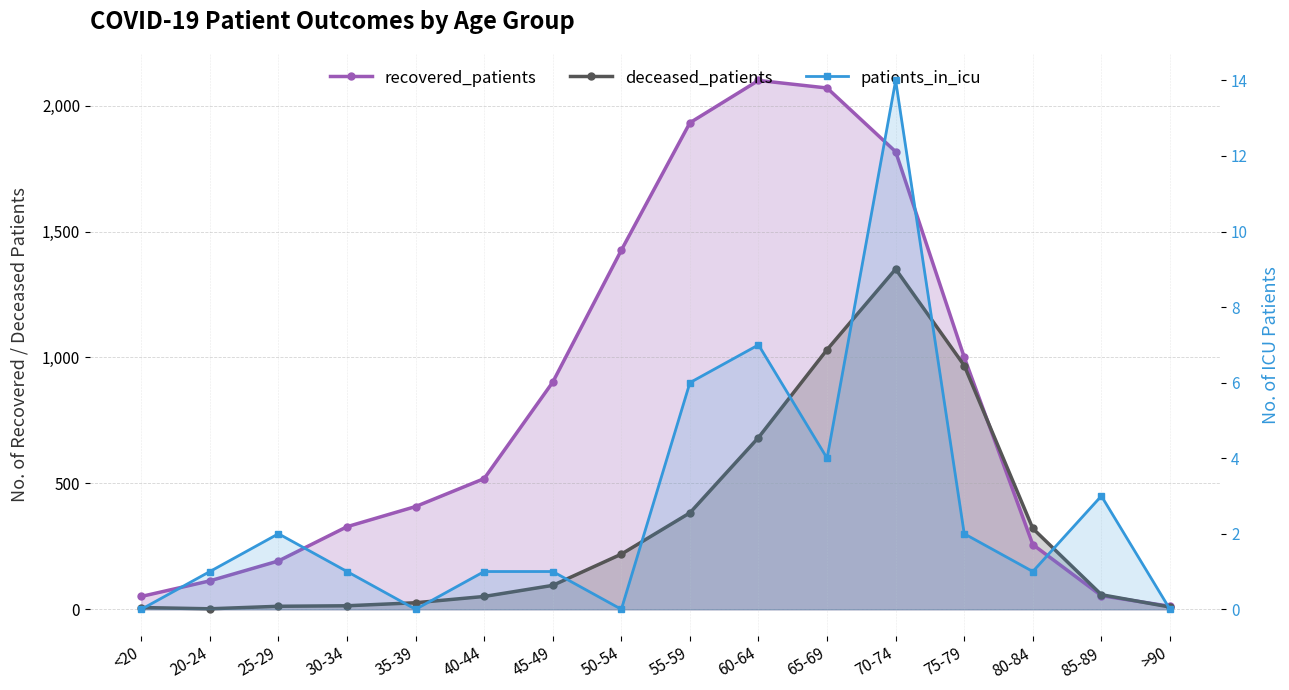

At which category does patients_in_icu reach its first local peak?

25-29